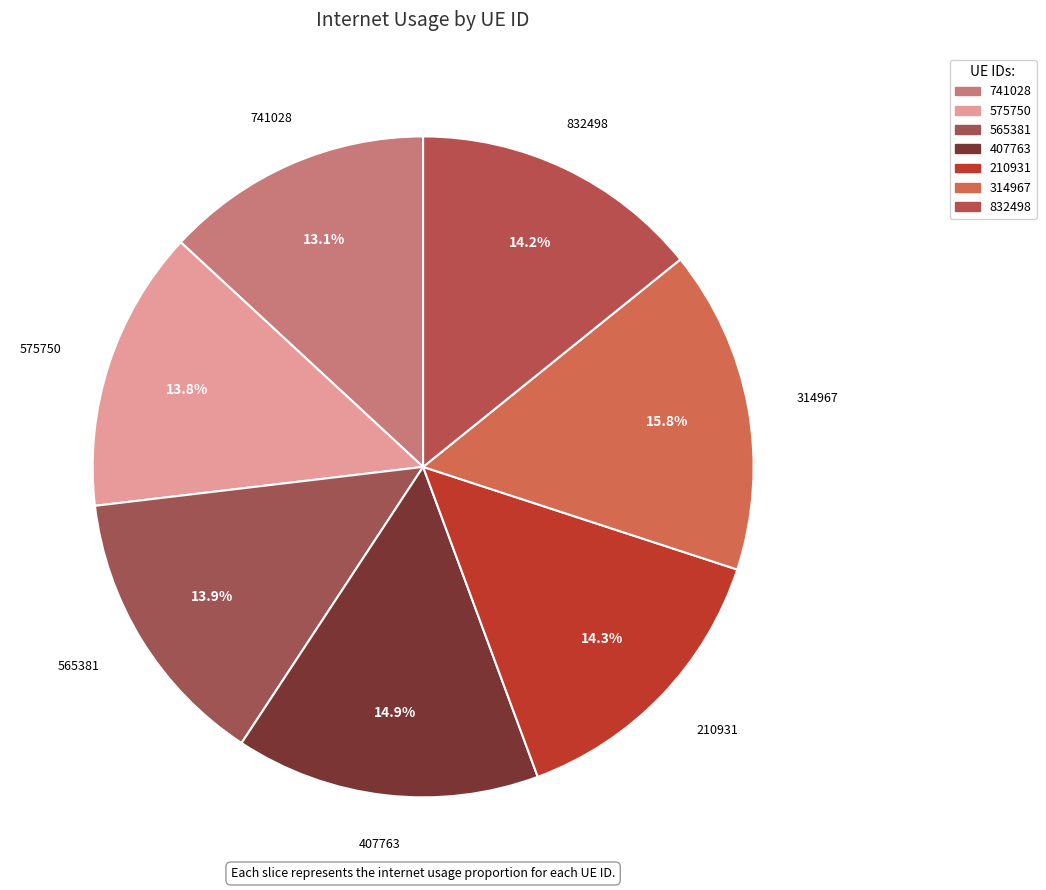

Is it true that 314967 is 16% of the pie?

True